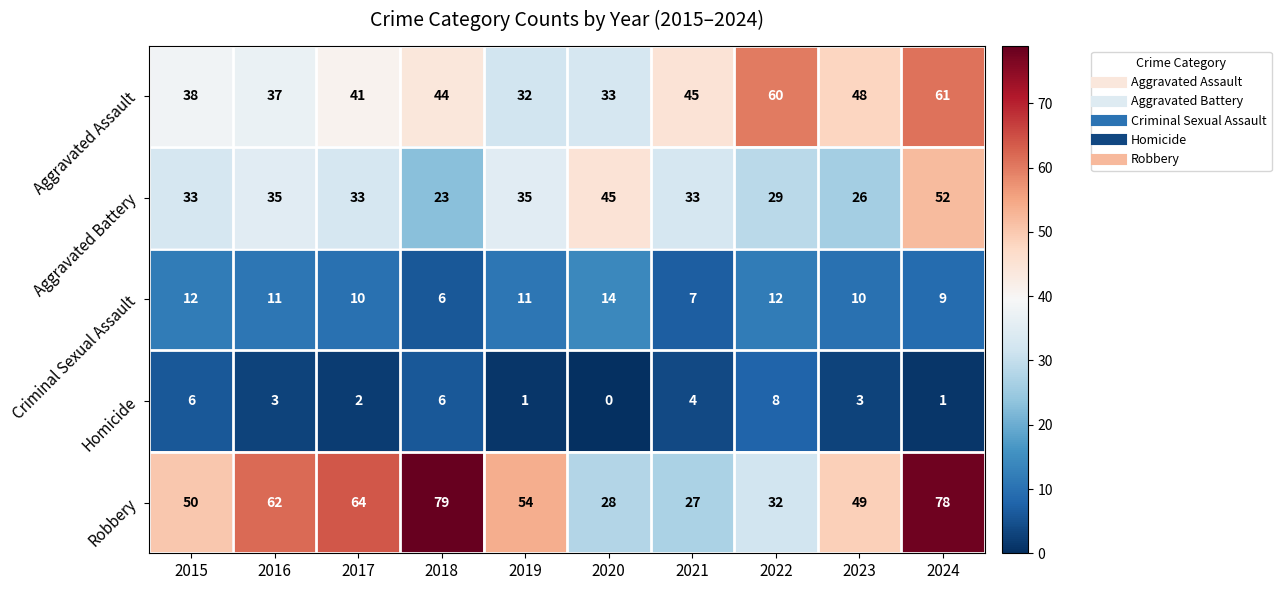

Which series has the largest total across all categories?

Robbery